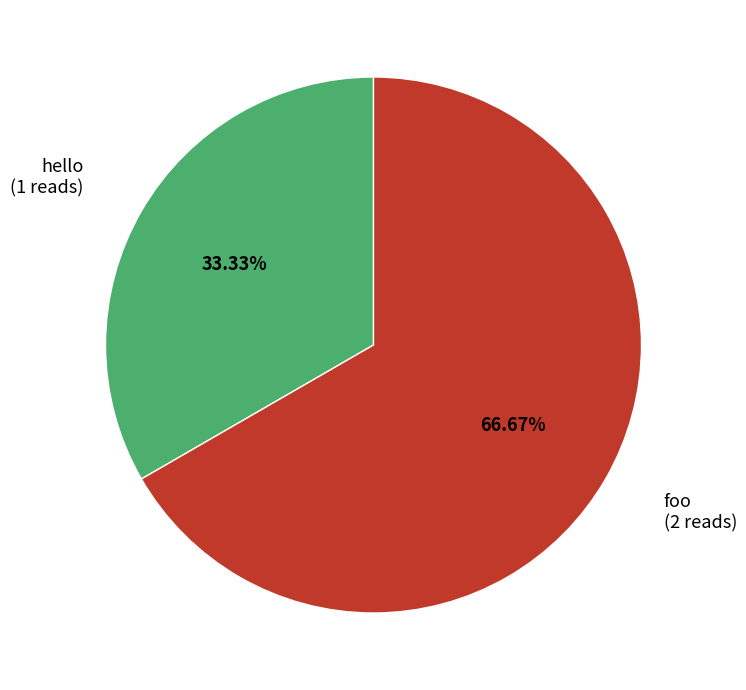

The foo slice represents 80% of the pie. True or false?

False